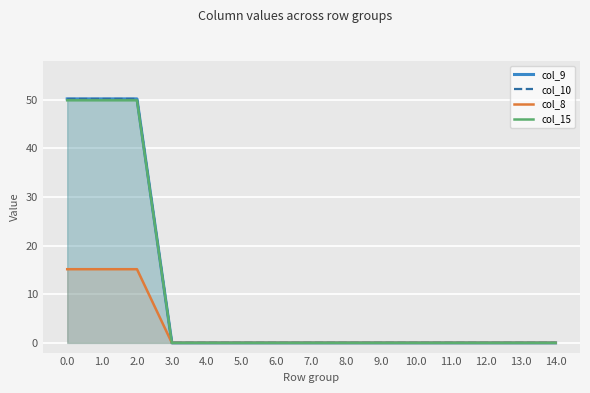

List the labels in order of col_8 value, smallest first.

3.0, 4.0, 5.0, 6.0, 7.0, 8.0, 9.0, 10.0, 11.0, 12.0, 13.0, 14.0, 0.0, 1.0, 2.0